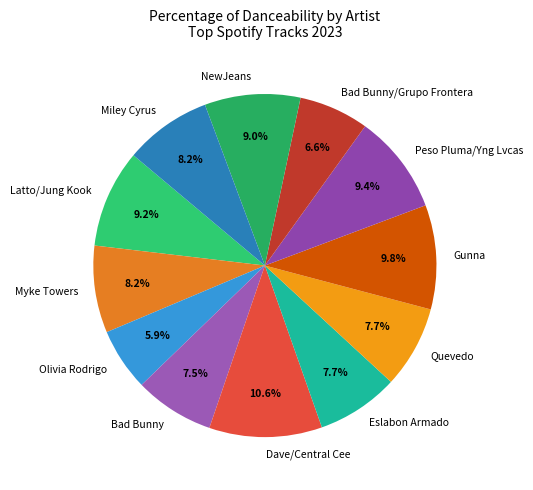

What is the ratio of the value at NewJeans to the value at Dave/Central Cee?

0.8